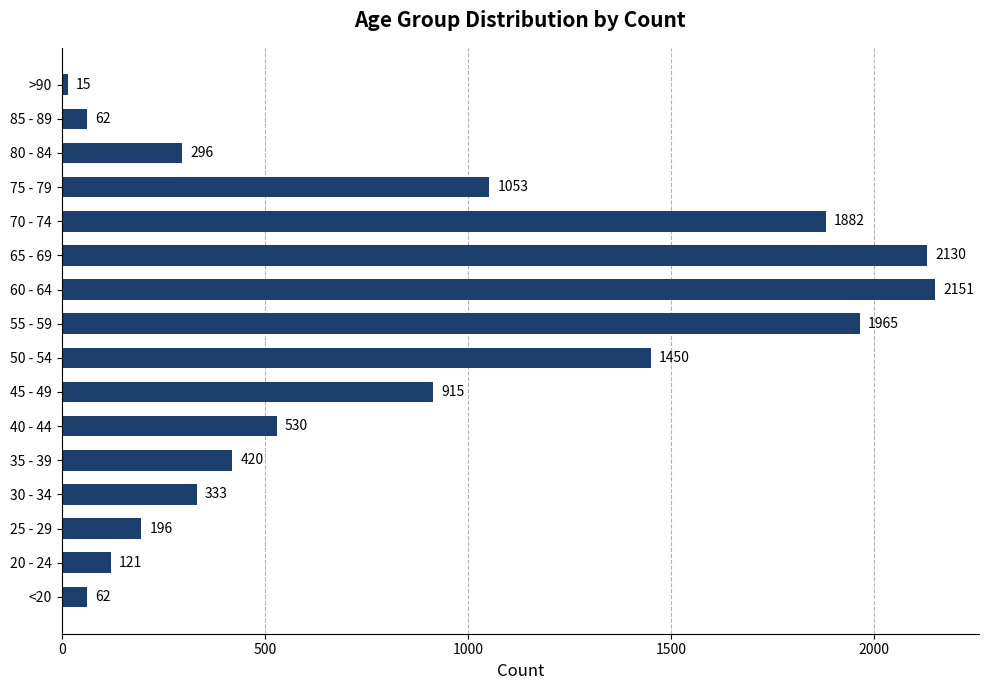

What is the change in value from 40 - 44 to 45 - 49?

+385